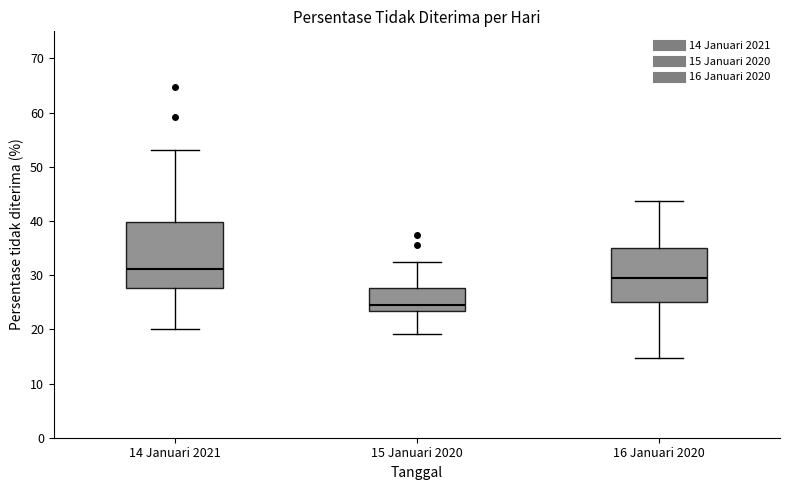

Which box is the tallest, from its lower edge to its upper edge?

14 Januari 2021